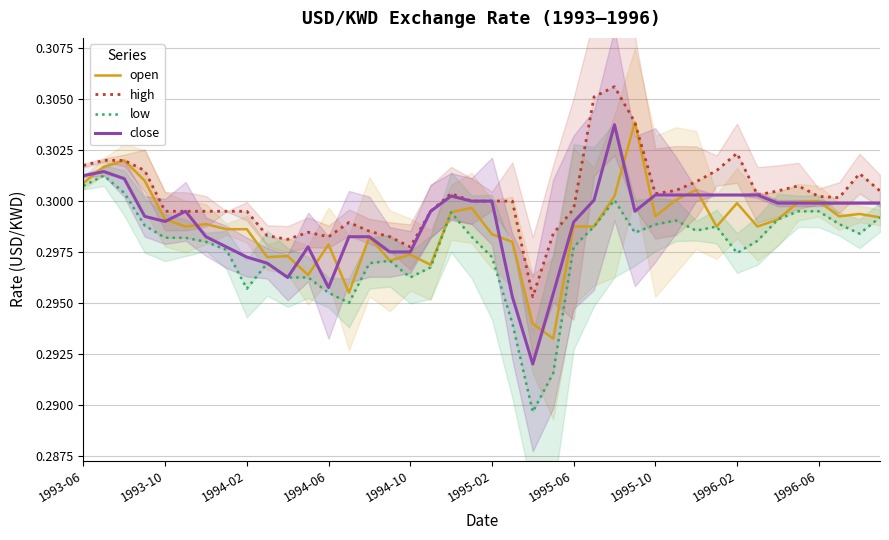

Does the chart have visible grid lines?

Yes